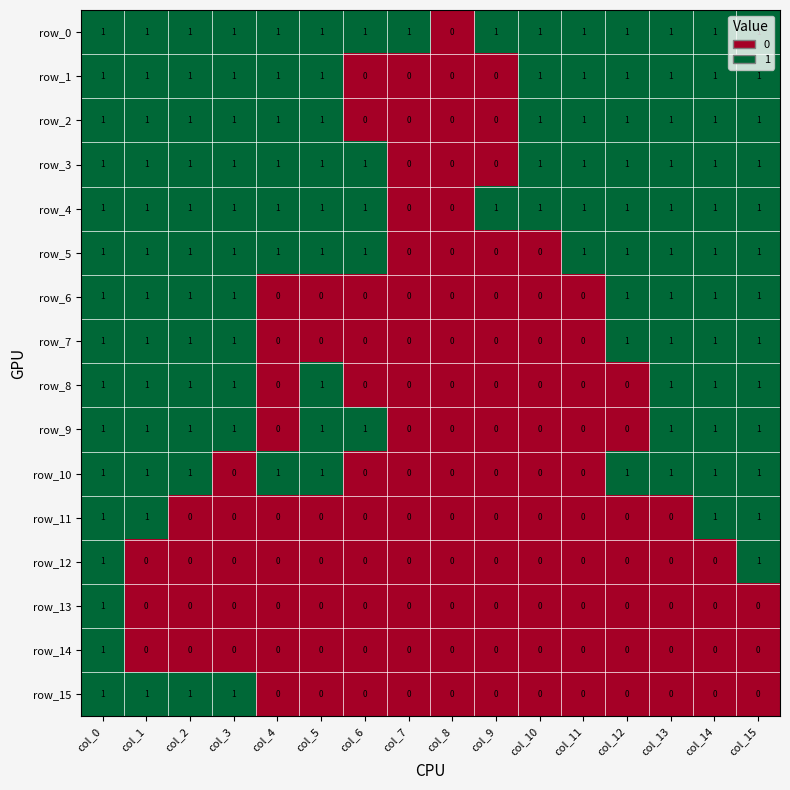

How many row_8 values are between 0 and 1?

16